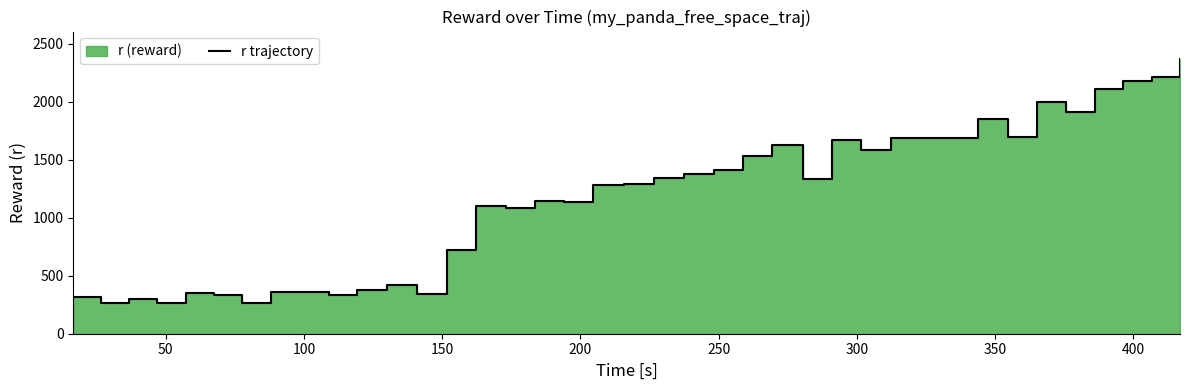

How many lines are shown in the chart?

1